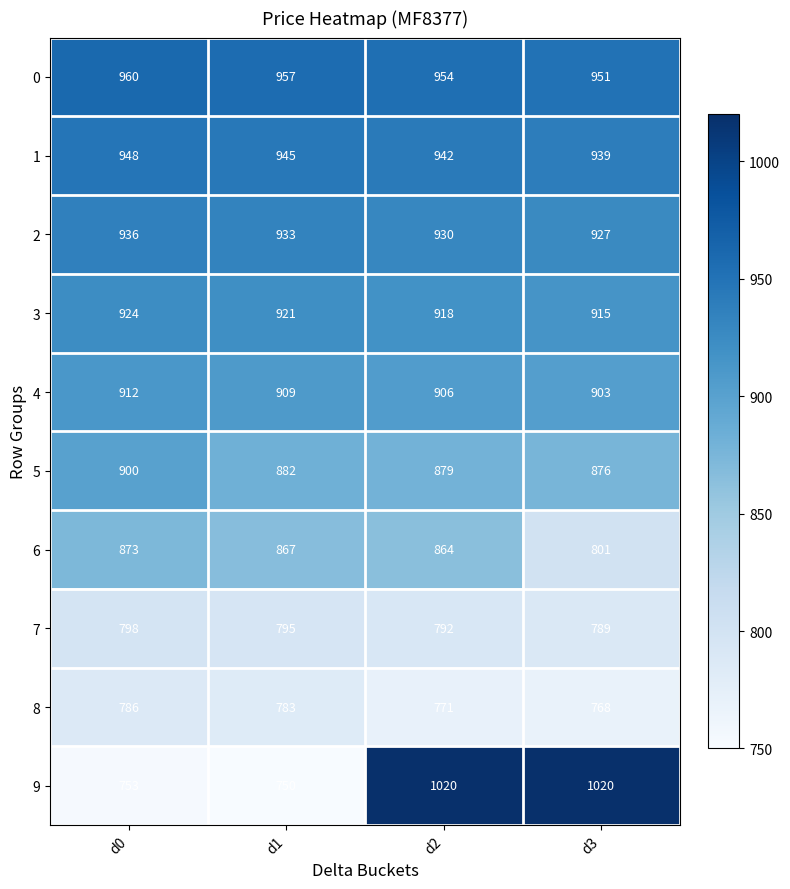

The 5 series shows 882 at d1. True or false?

True